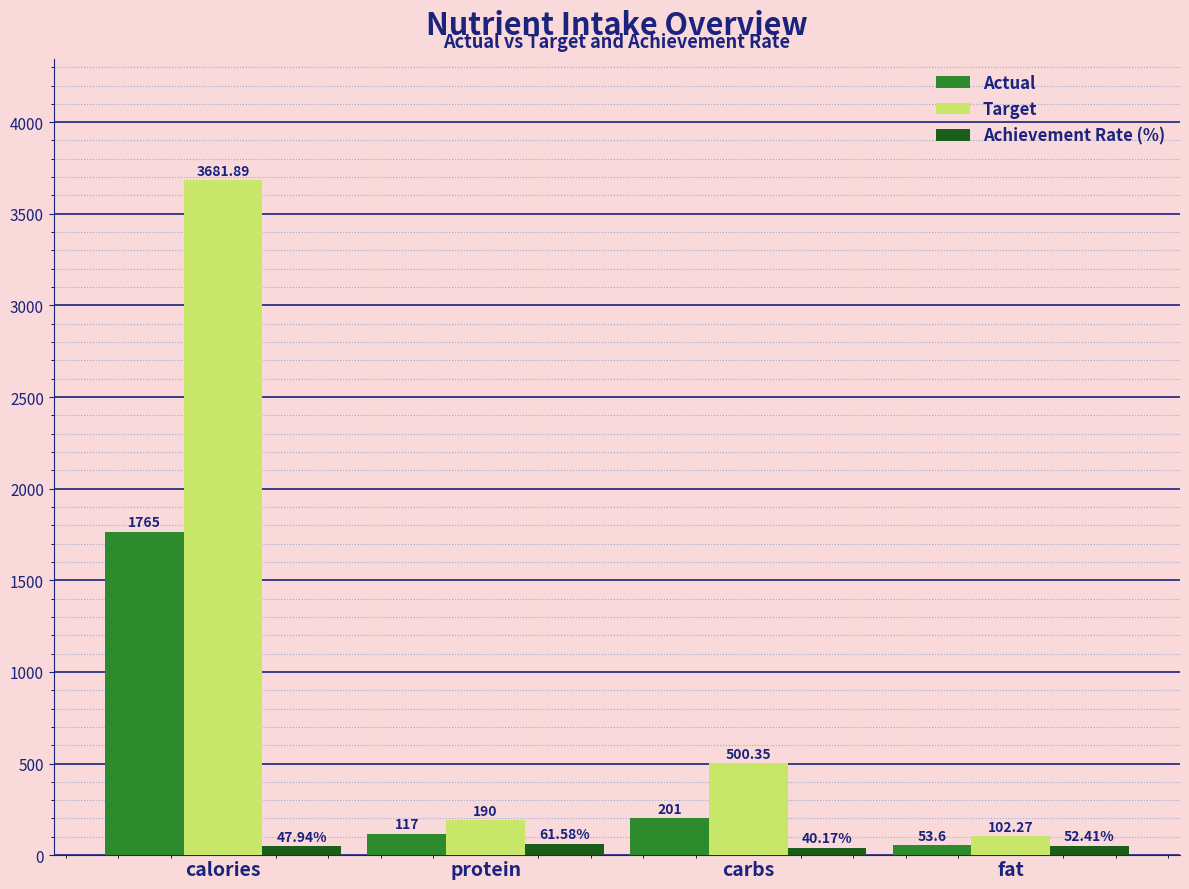

Which category has the highest value in the Target series?

calories